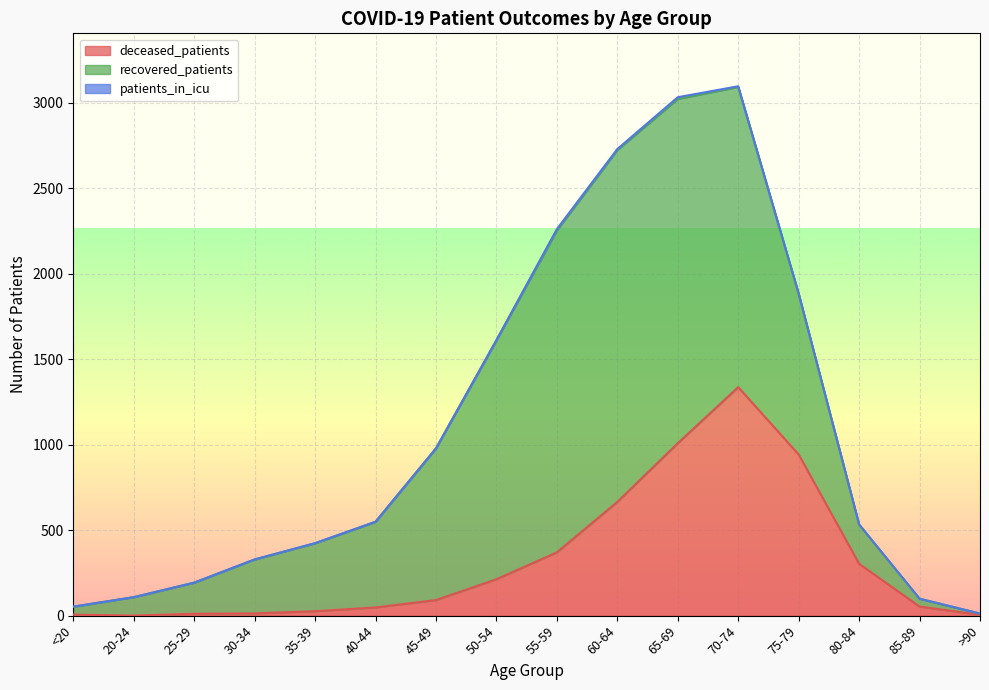

What is the value of the patients_in_icu point at the 13th from the left?

4